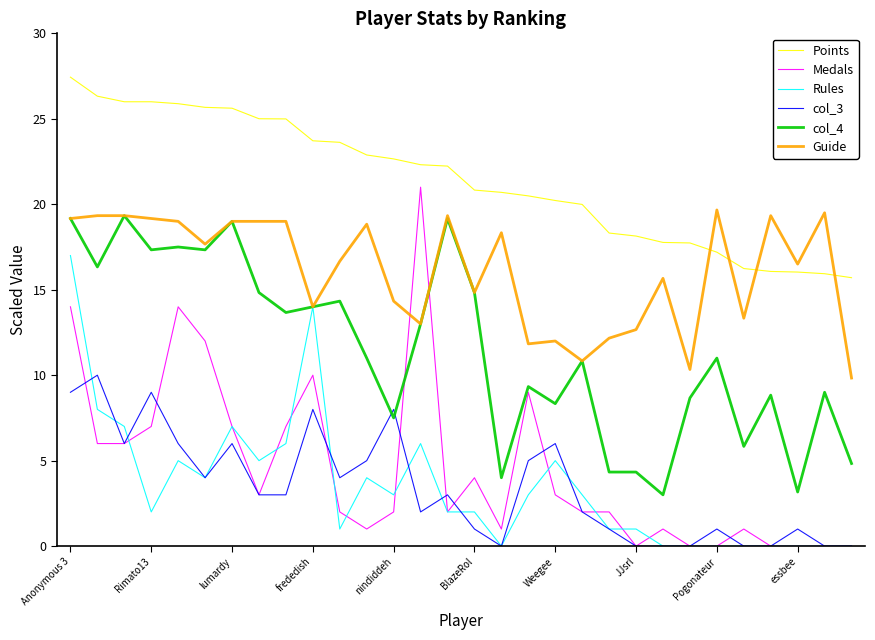

What is the minimum value for Guide?

9.8